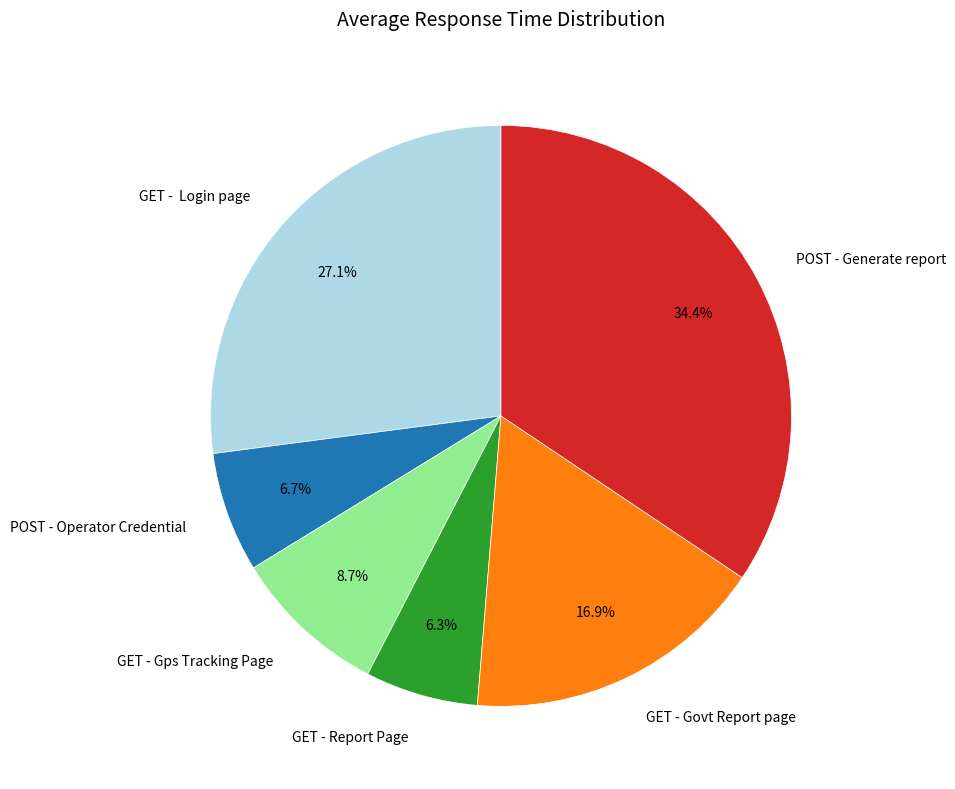

How many segments does this pie chart have?

6